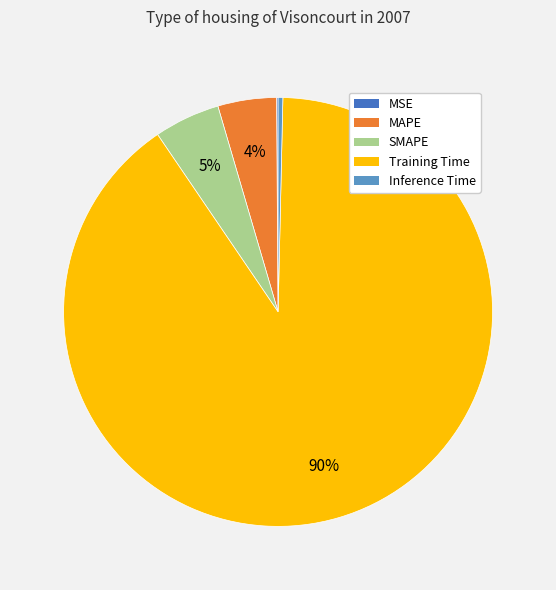

True or false: Inference Time accounts for 14% of the total.

False